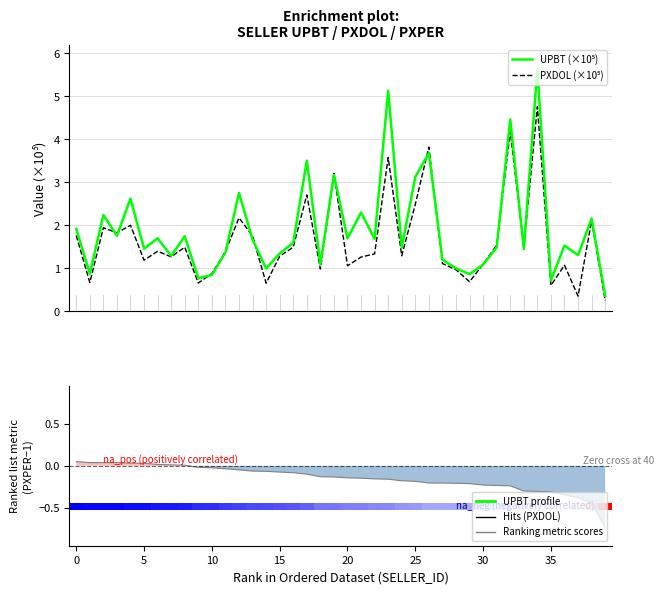

True or false: UPBT (×10⁵) has more than 0 interior local peaks.

True